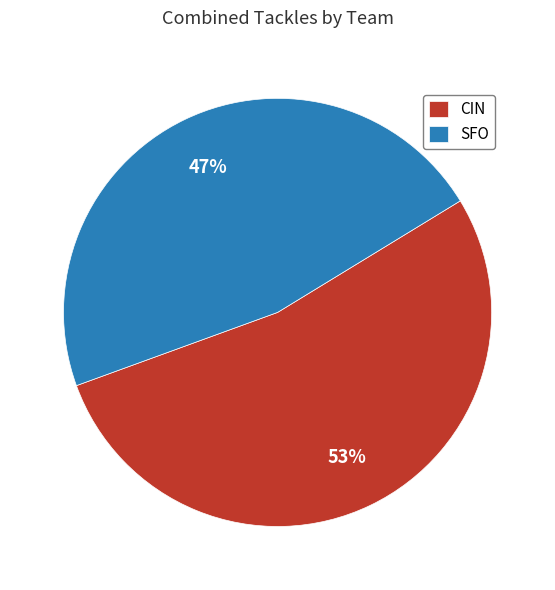

Which slice is the largest?

CIN